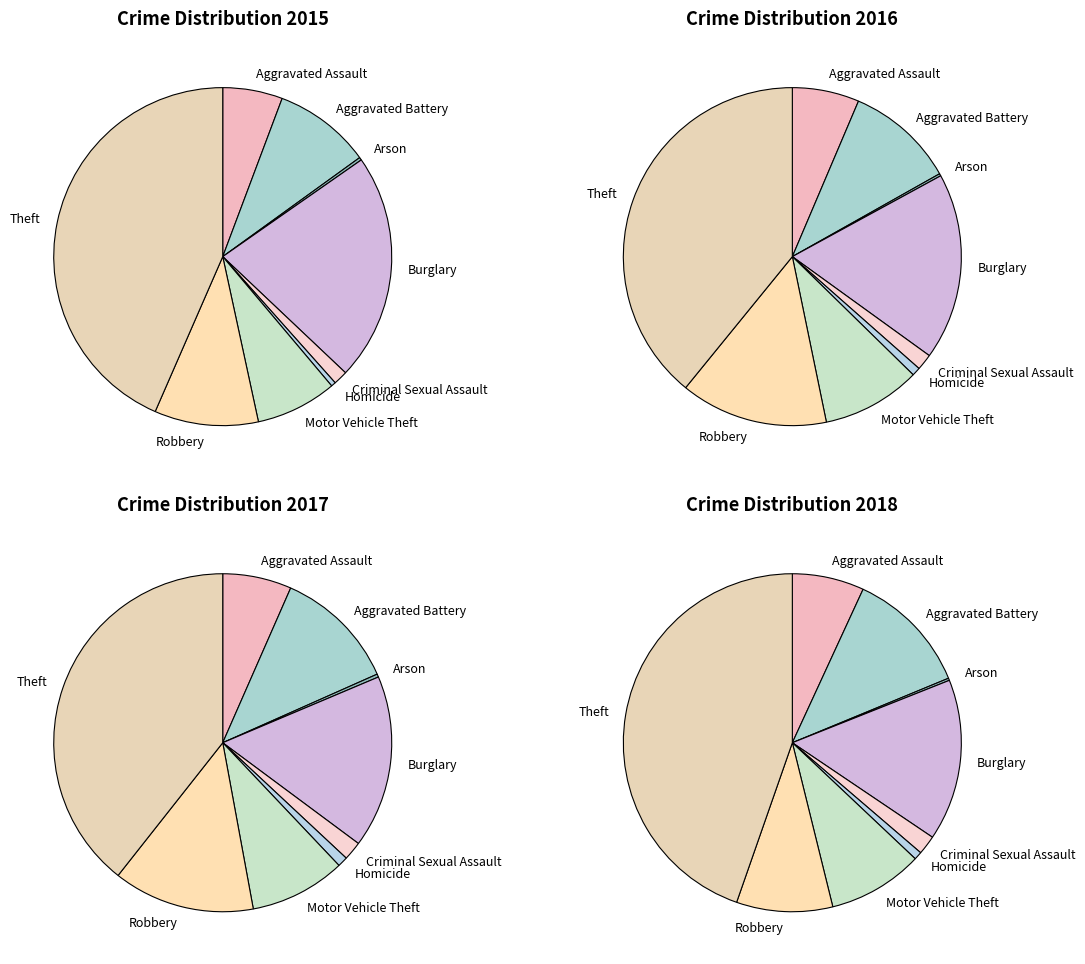

What is the smallest slice in the pie chart?

Arson